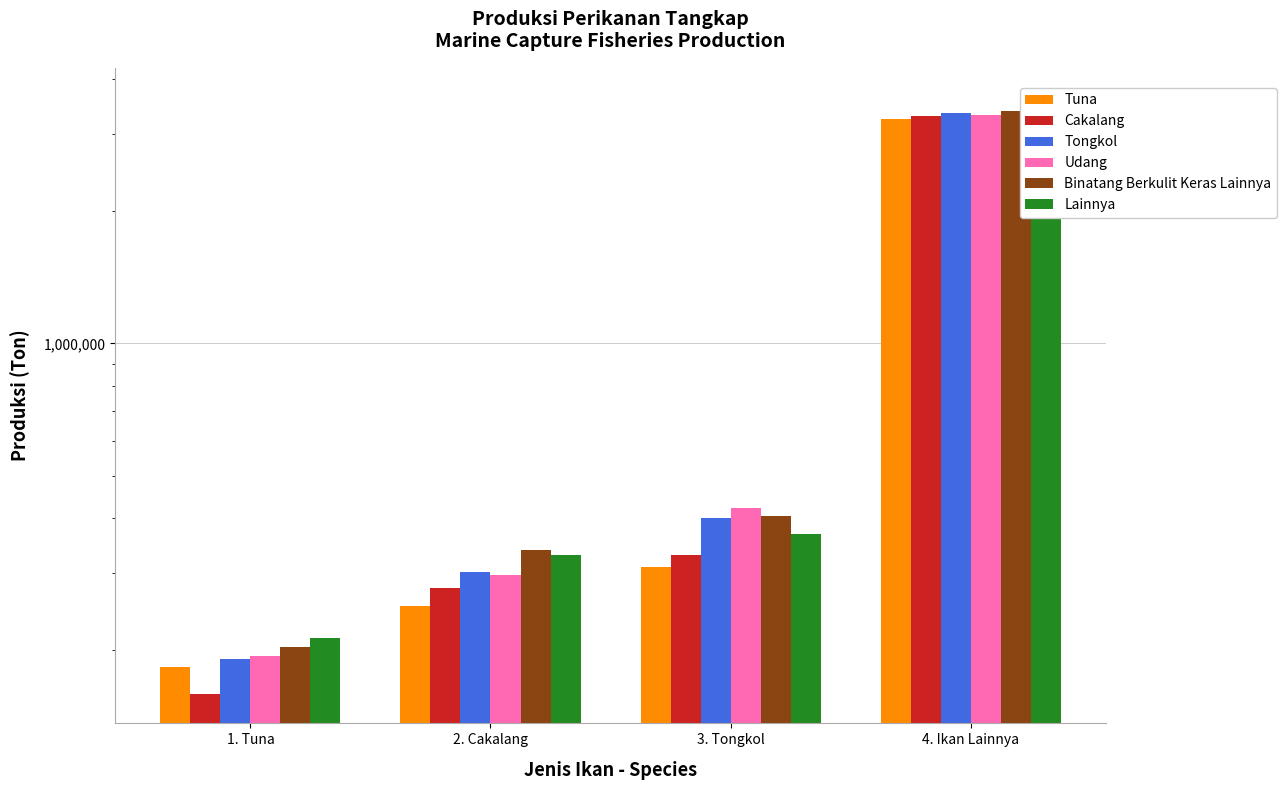

How many series are shown in this chart?

6